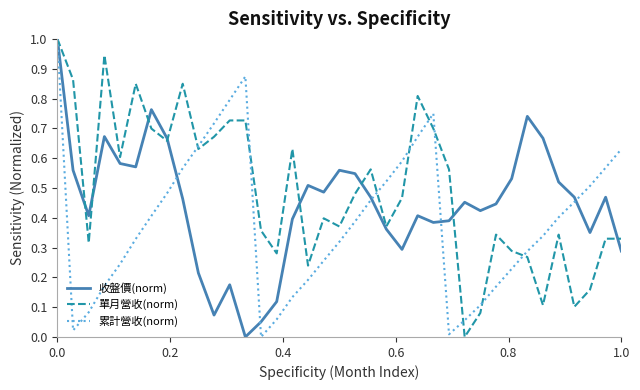

What is the sum of all 累計營收(norm) values?

14.4